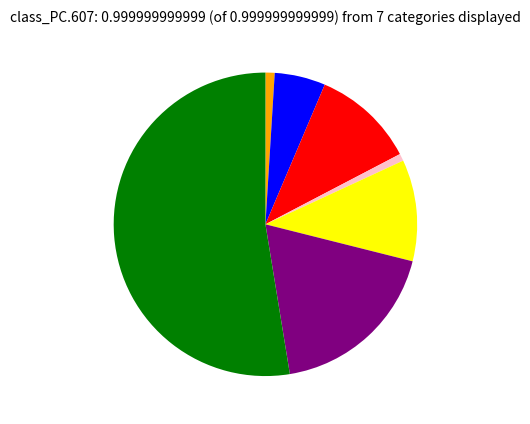

Is there any slice that represents more than half of the pie?

Yes